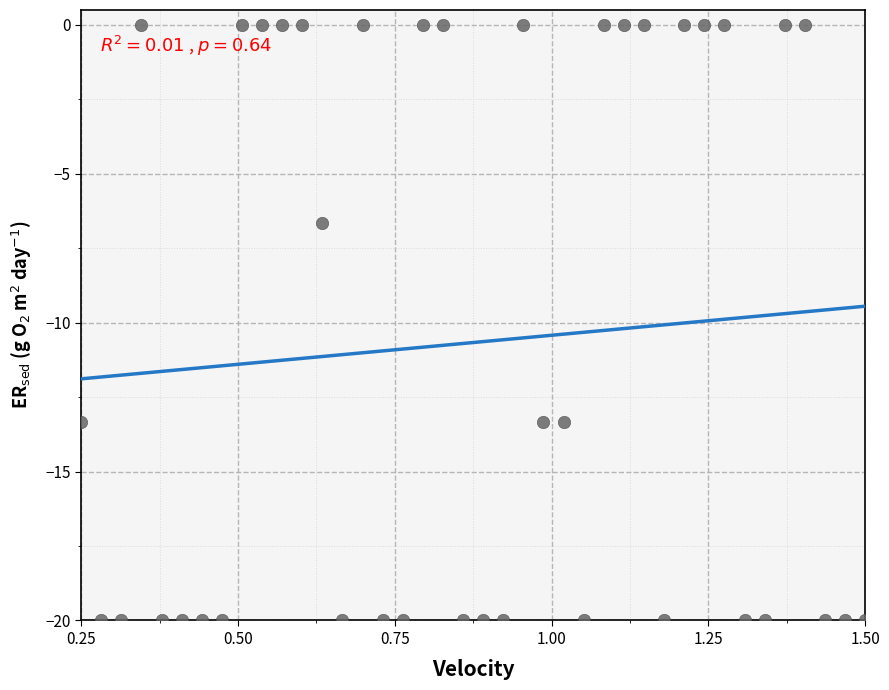

What is the range of X values (max minus min)?

1.2